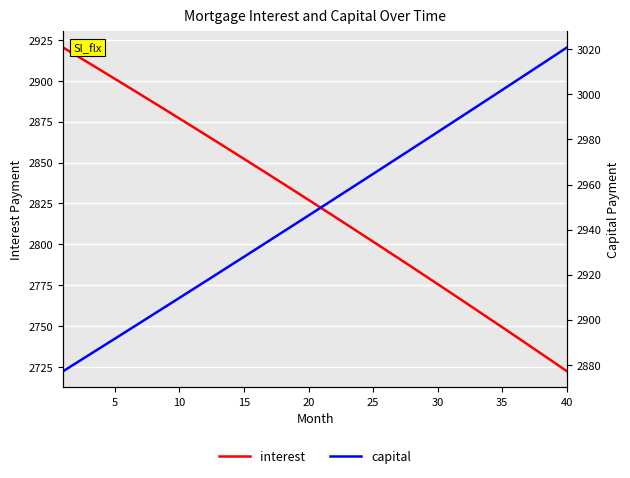

What are all the series names shown in the legend?

interest, capital